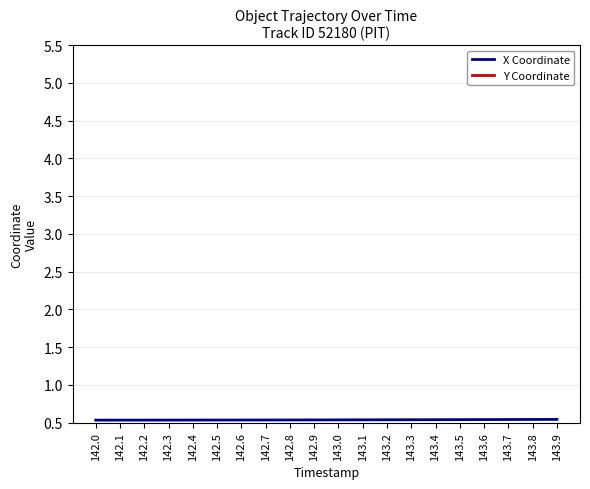

The Y Coordinate series shows 0.0 at 143.7. True or false?

False